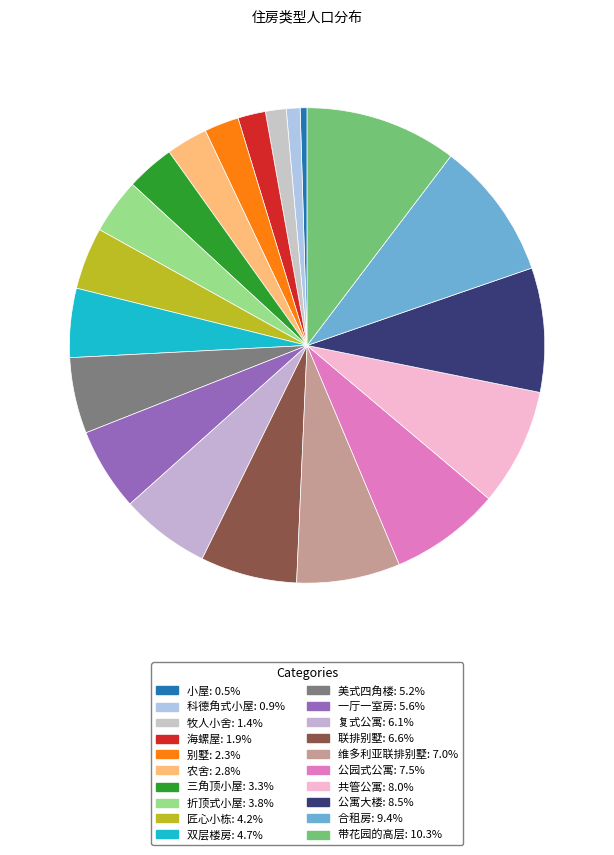

What percentage is the 维多利亚联排别墅 slice, to the nearest percent?

7%